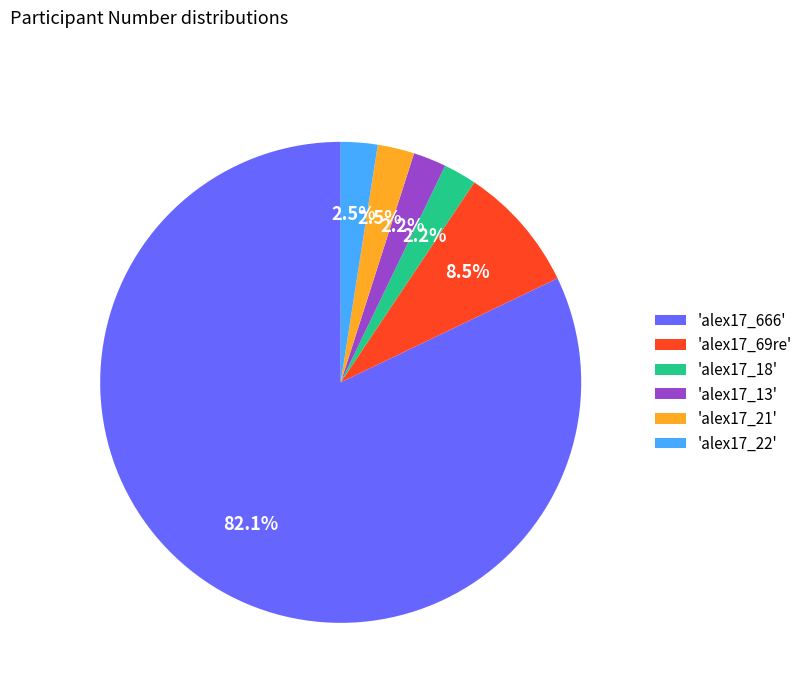

Count the number of slices in the pie.

6